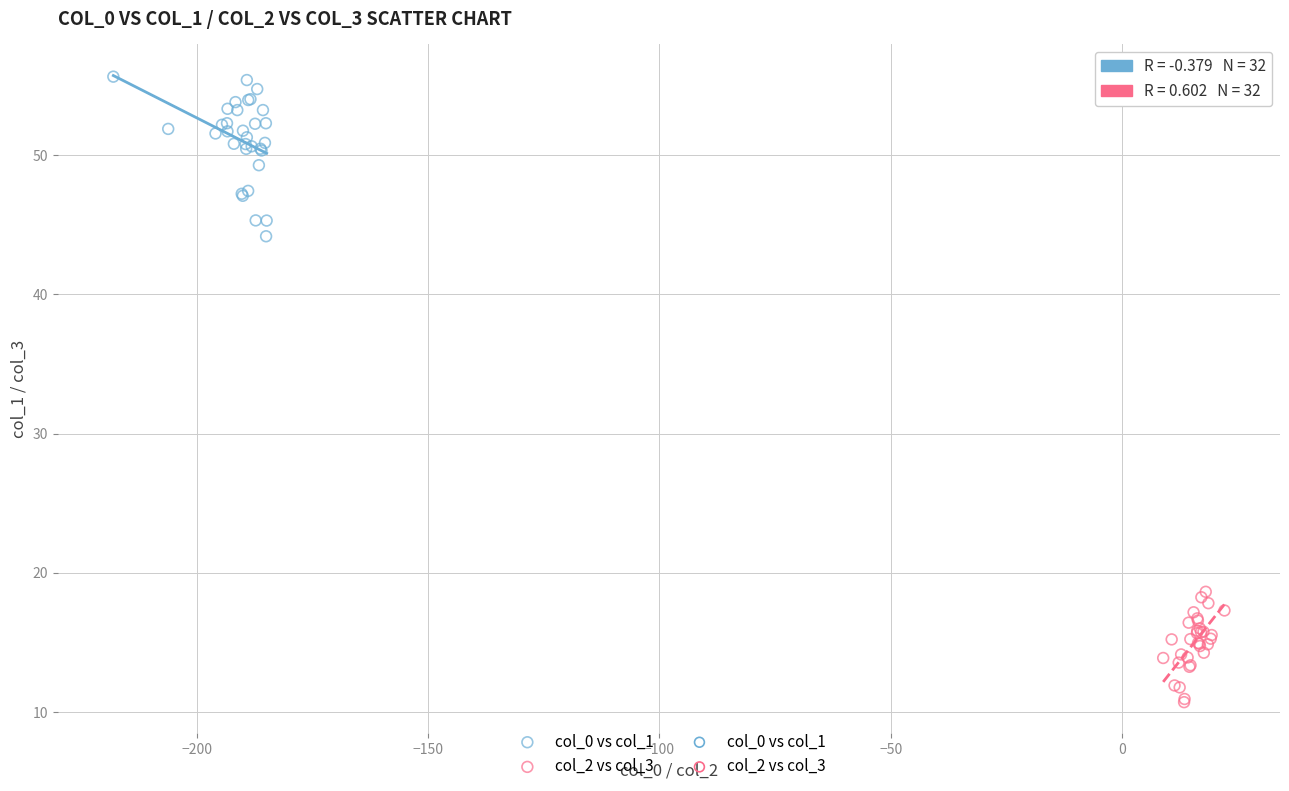

Which series reaches the maximum Y coordinate?

col_0 vs col_1